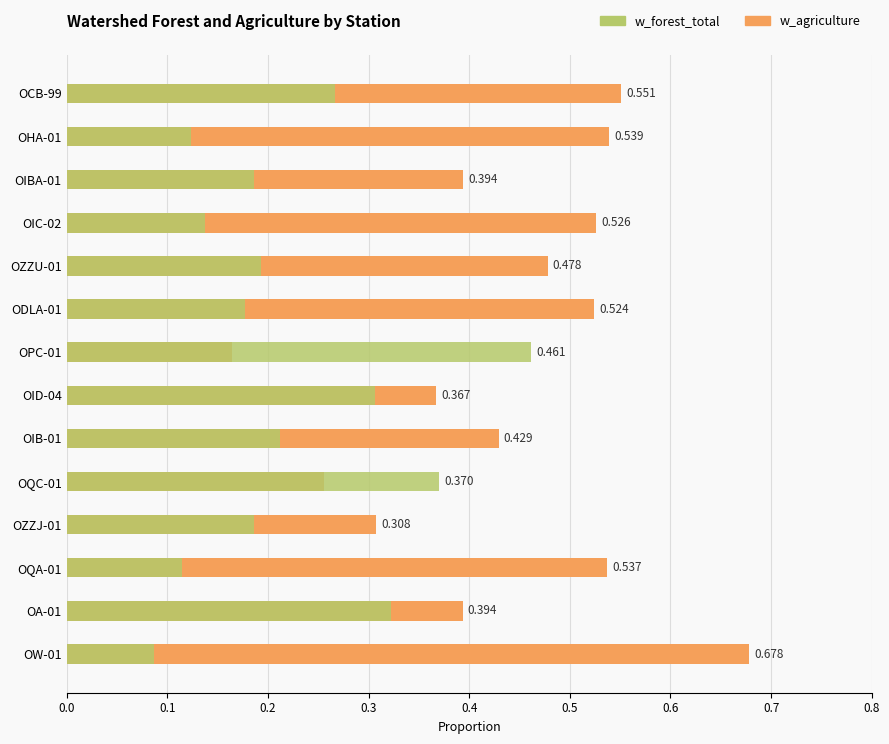

Which series has the largest total across all categories?

w_agriculture